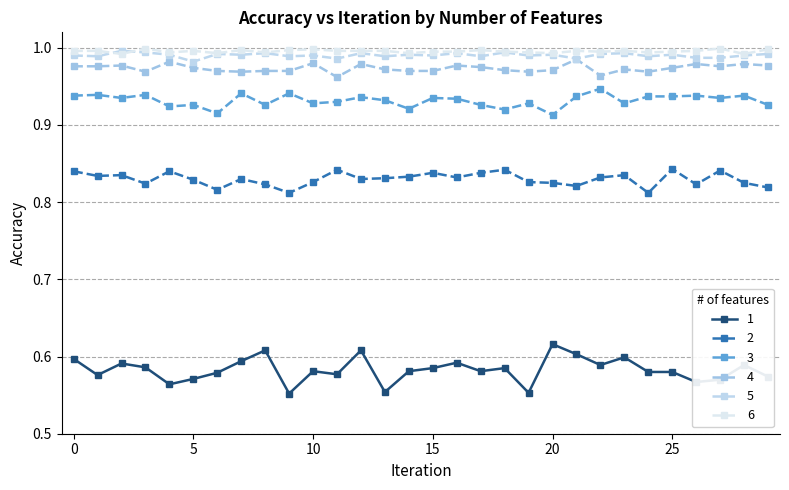

How many data points does each series have?

30